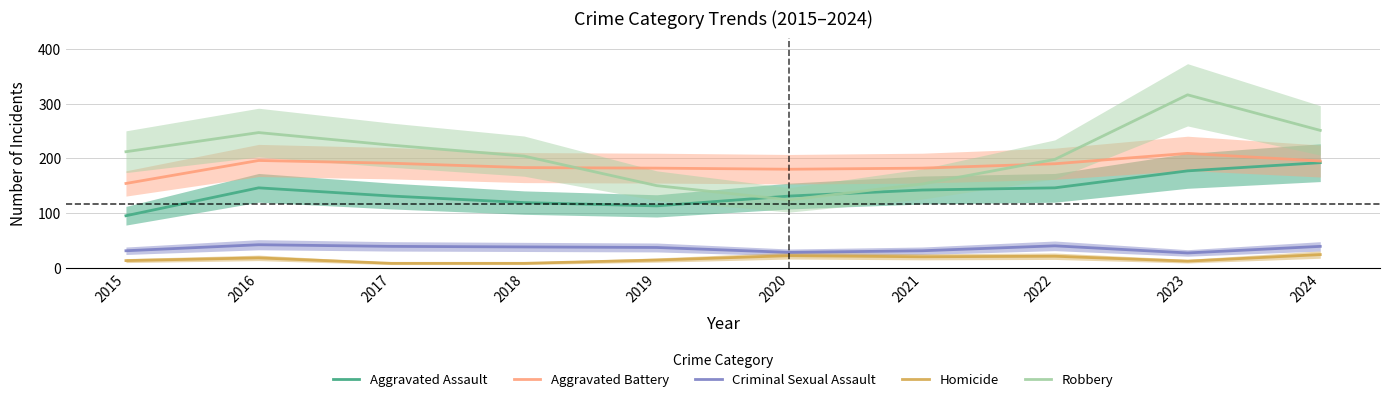

True or false: Aggravated Assault and Criminal Sexual Assault cross at least once.

False